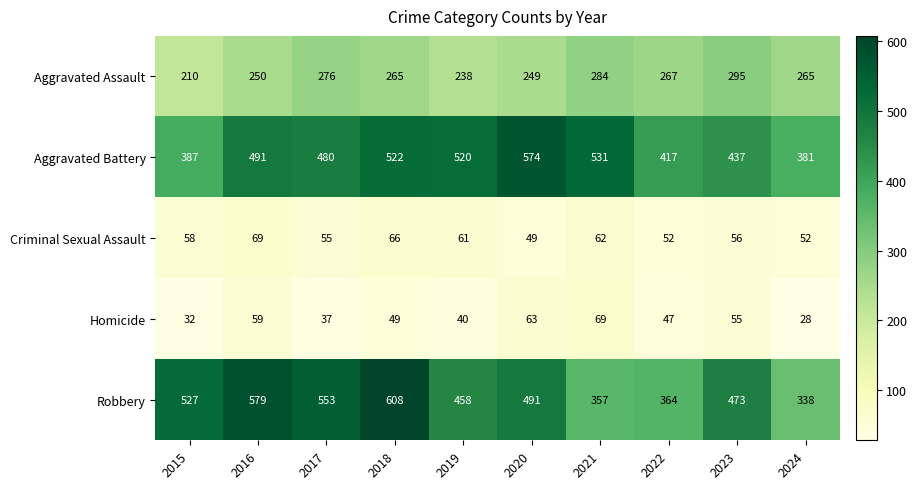

At which label does Aggravated Assault reach its minimum?

2015